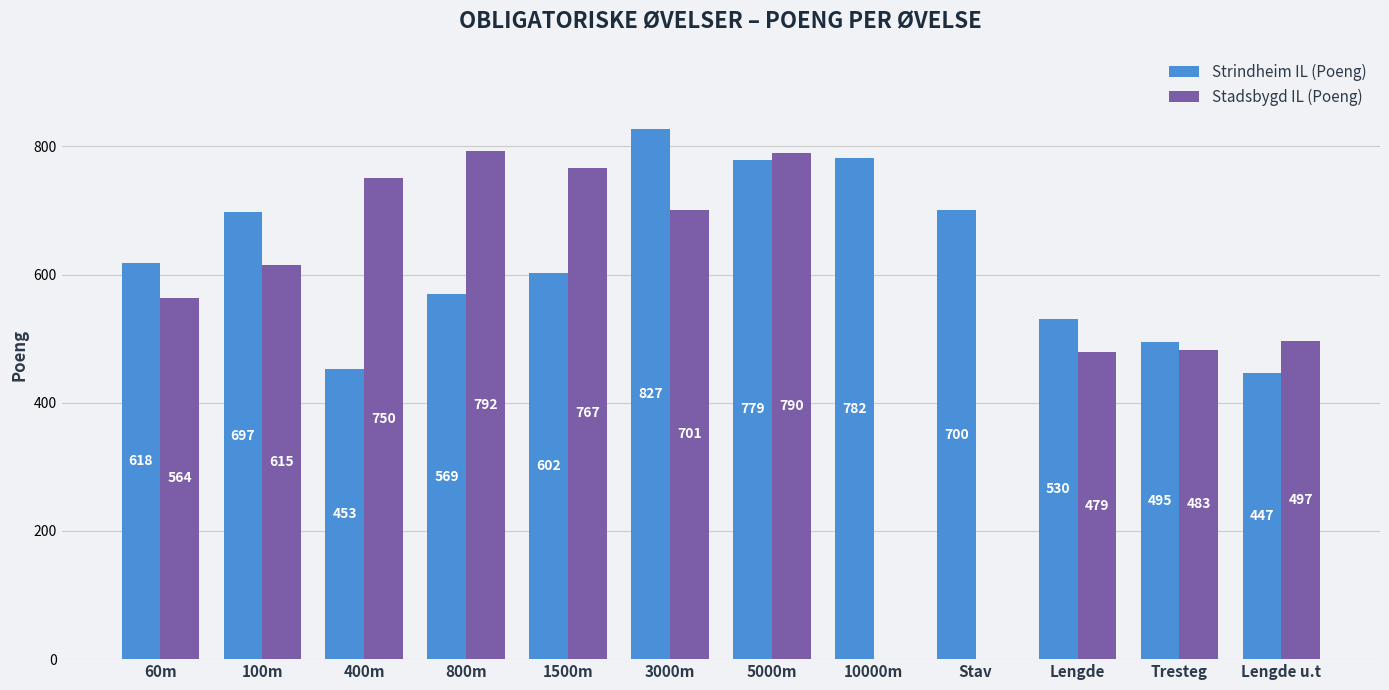

What is the difference between the Strindheim IL (Poeng) values at 1500m and Lengde?

72